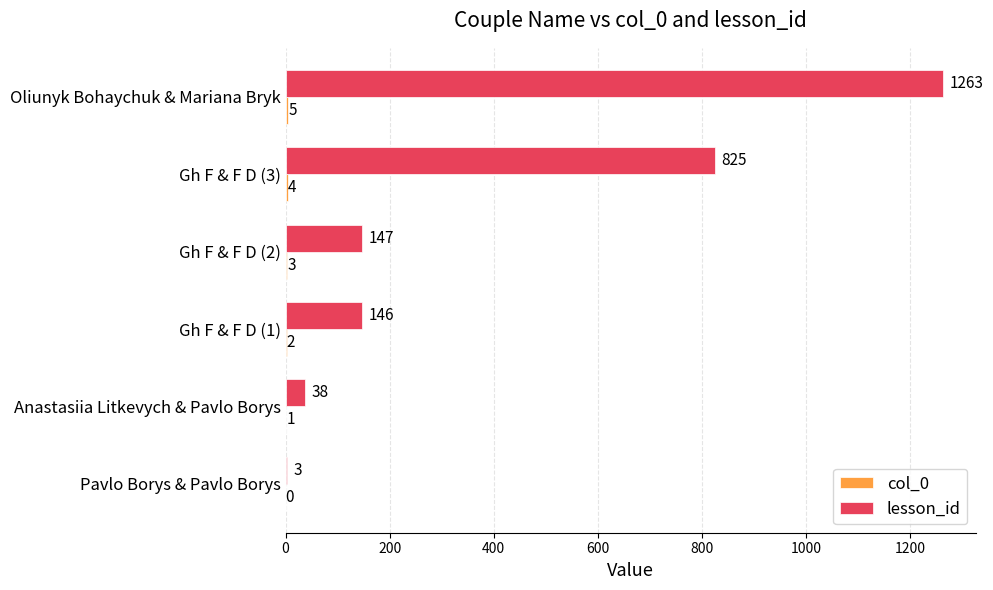

What is the average value of the lesson_id series?

404